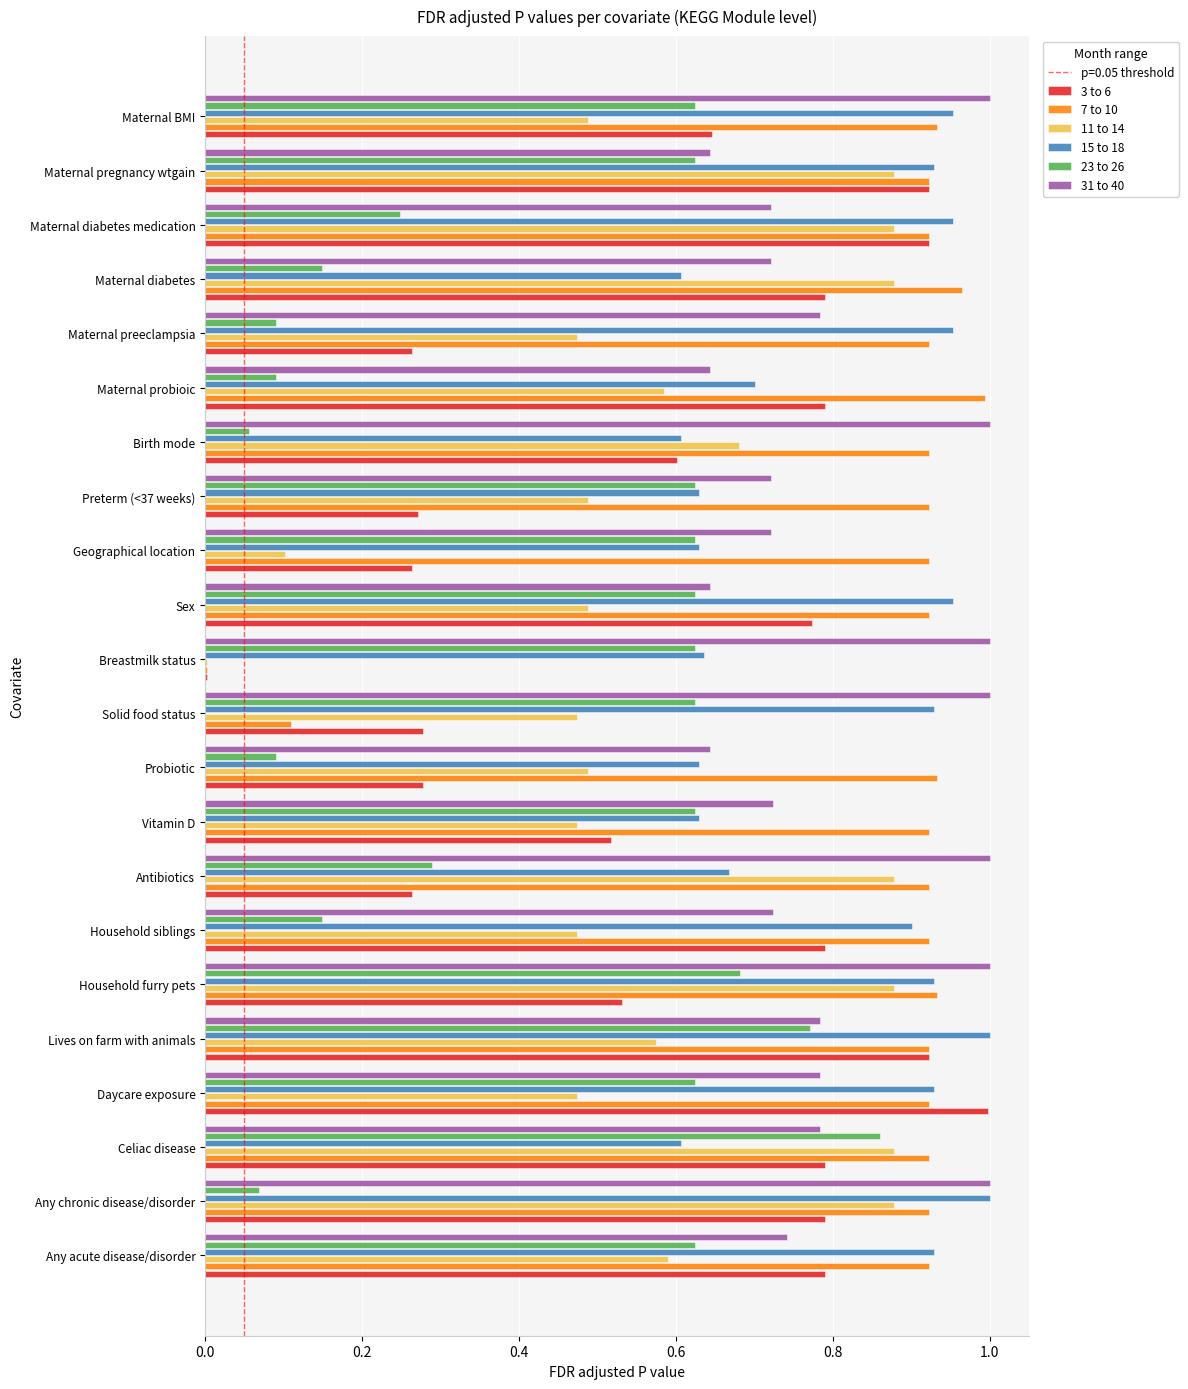

What is the sum of all 31 to 40 values?

17.8